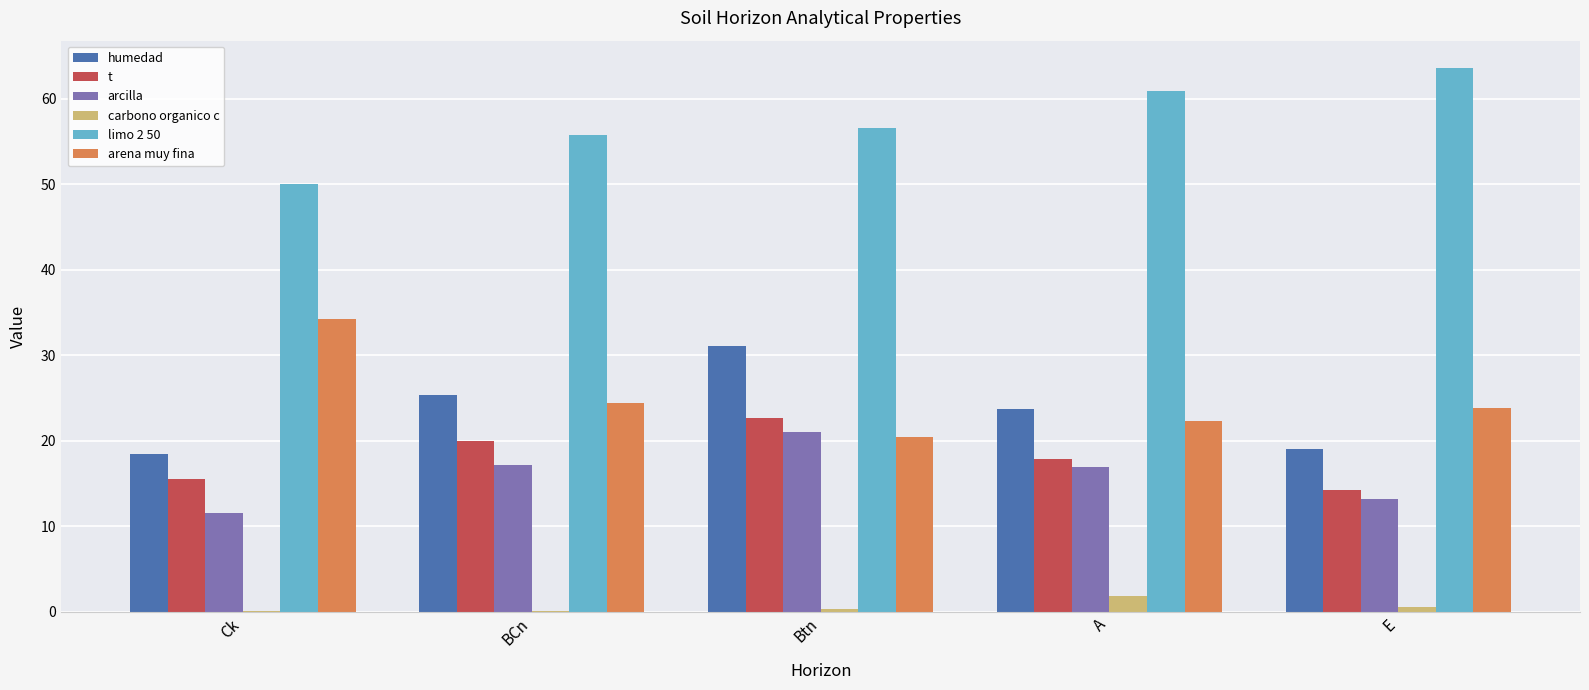

What is the approximate value of carbono organico c at A?

1.8